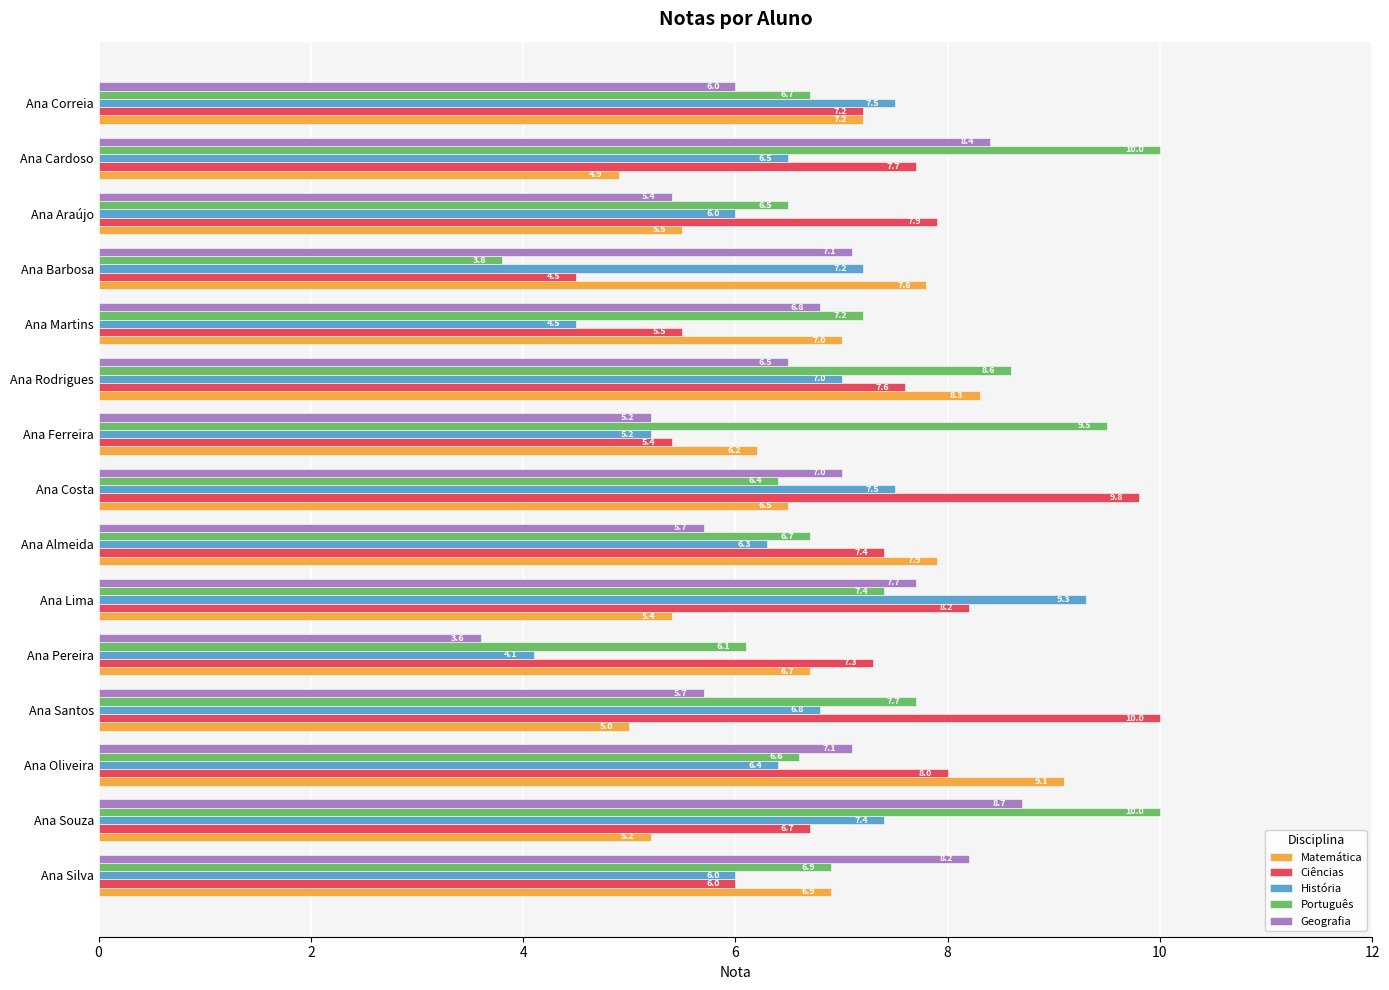

What is the difference between the Ciências values at Ana Cardoso and Ana Costa?

2.1